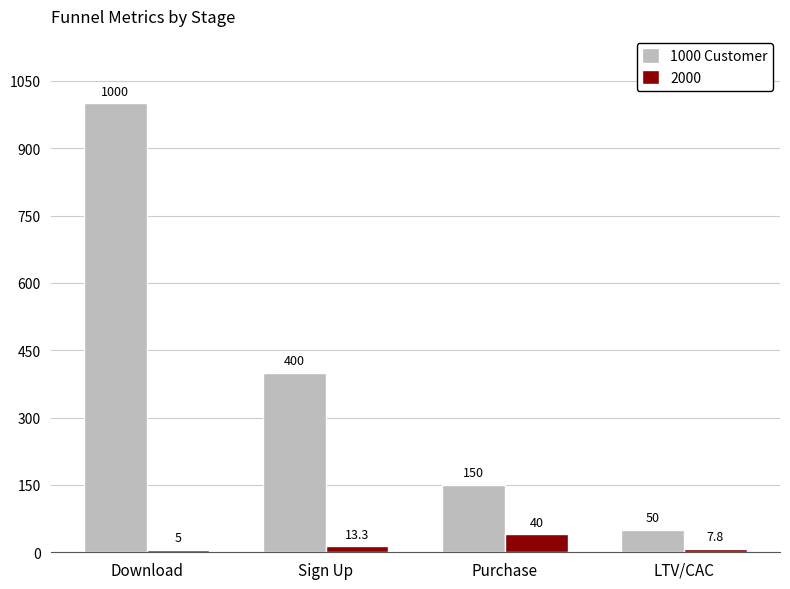

Which label corresponds to the smallest value in the chart?

Download